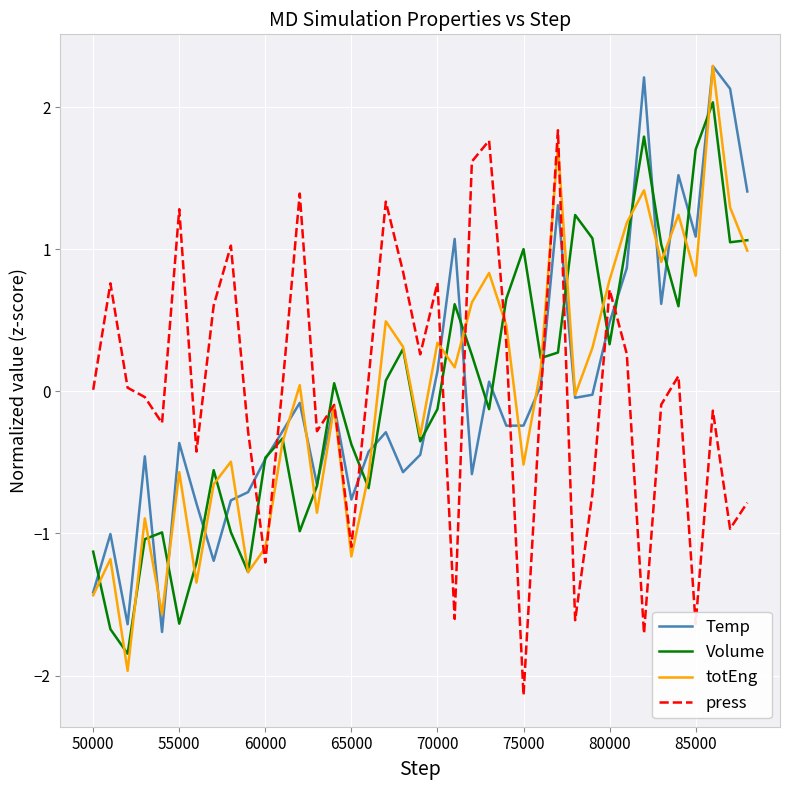

What is the minimum value shown in the chart?

-2.1